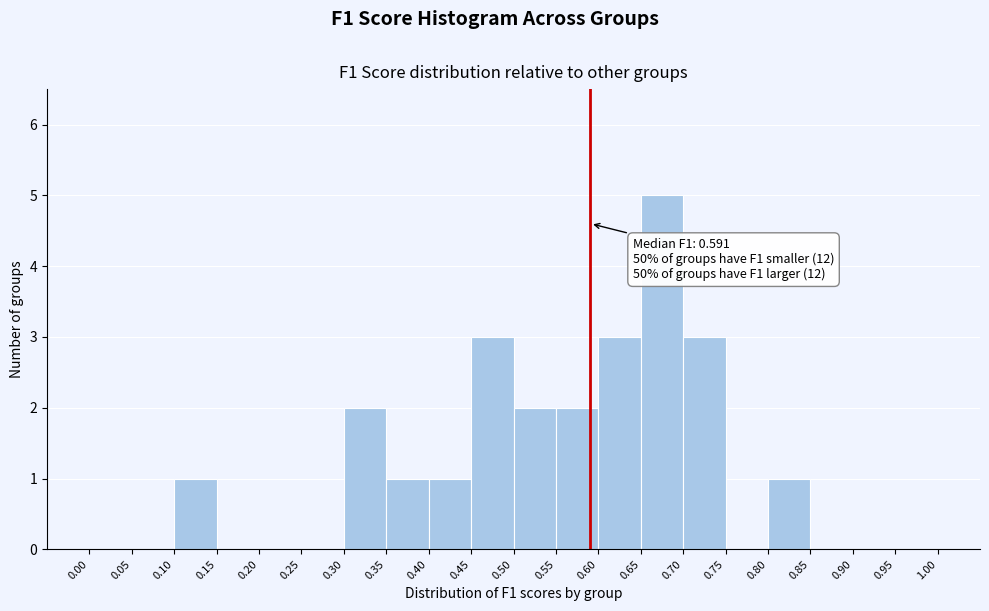

Over which range of the x-axis is the bar tallest?

0.65 to 0.70